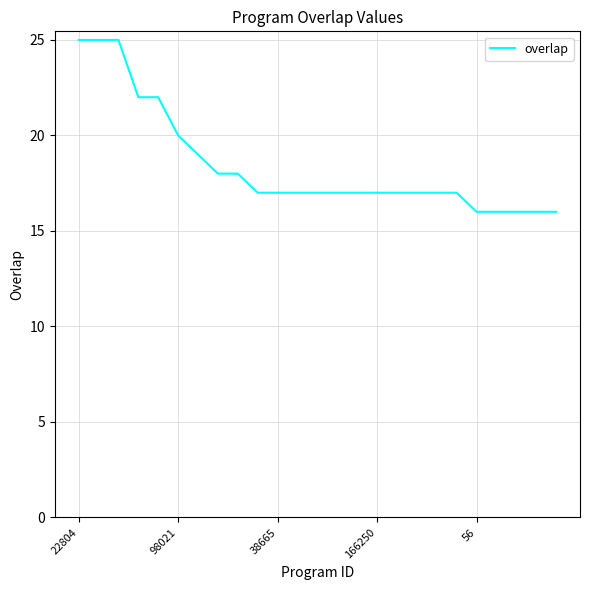

What is the minimum value shown in the chart?

16